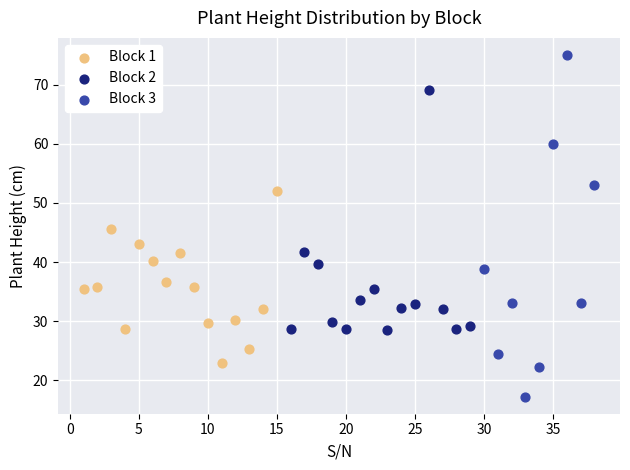

Which series reaches the maximum Y coordinate?

Block 3